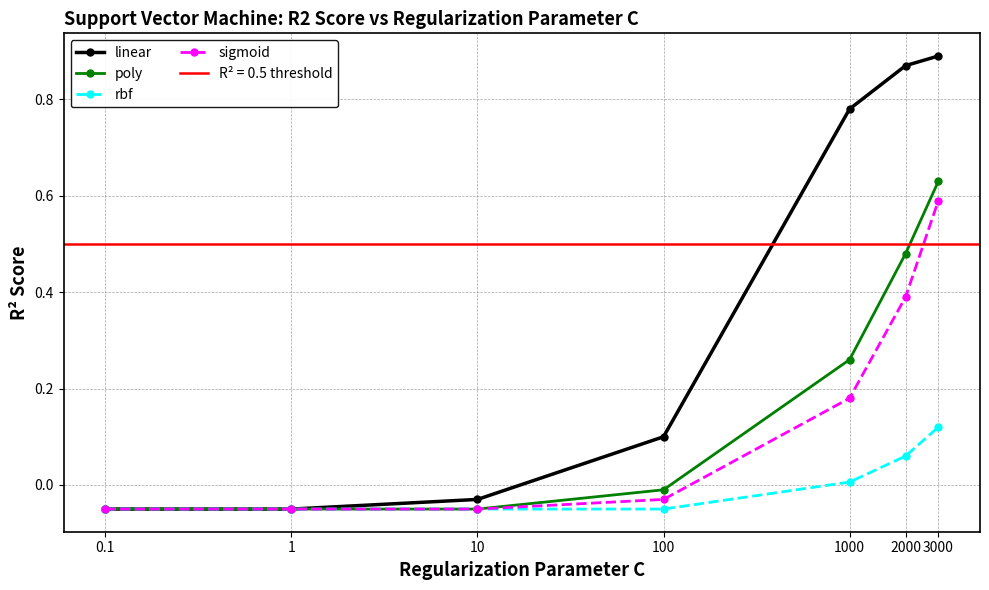

What is the difference between the second highest and minimum values in the rbf series?

0.1